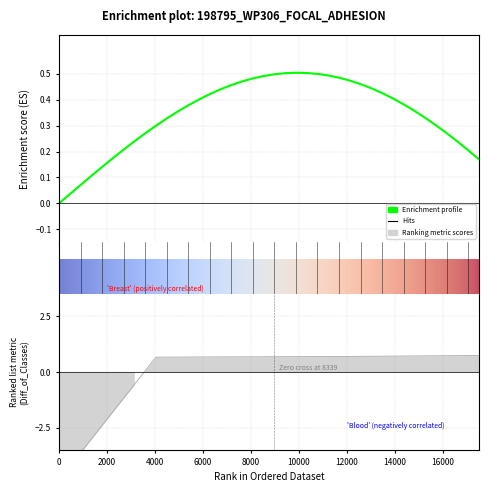

Reading left to right, list all the values displayed in this chart.

-4.9	-4.3	-3.6	-3.0	-2.4	-1.8	-1.2	-0.6	0.1	0.7	0.7	0.7	0.7	0.7	0.7	0.7	0.7	0.7	0.7	0.7	0.7	0.7	0.7	0.7	0.7	0.7	0.7	0.7	0.7	0.7	0.7	0.7	0.7	0.7	0.7	0.7	0.7	0.7	0.7	0.7